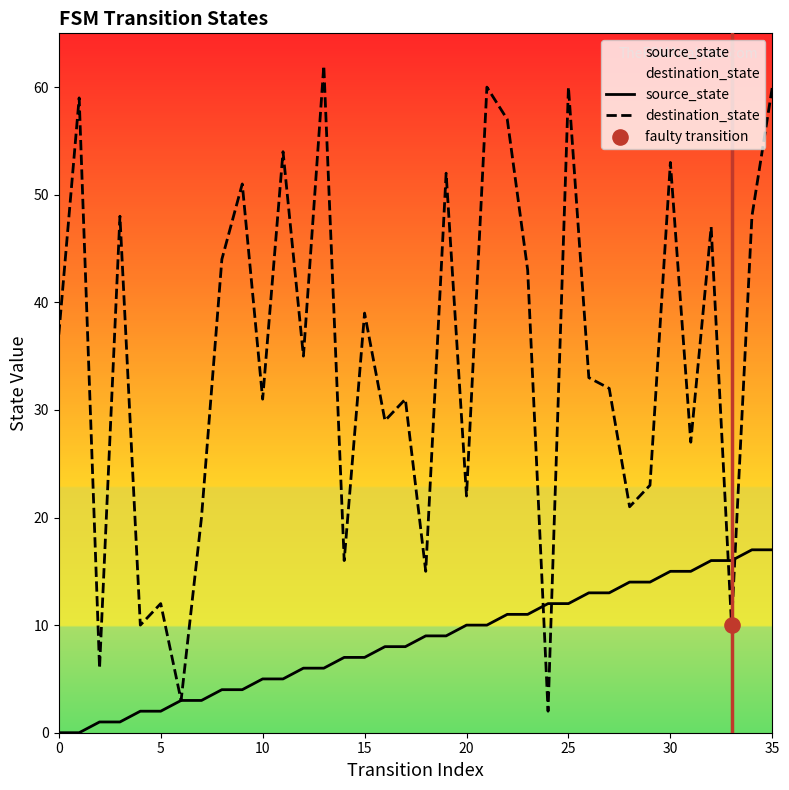

Which series contains the highest Y value?

destination_state